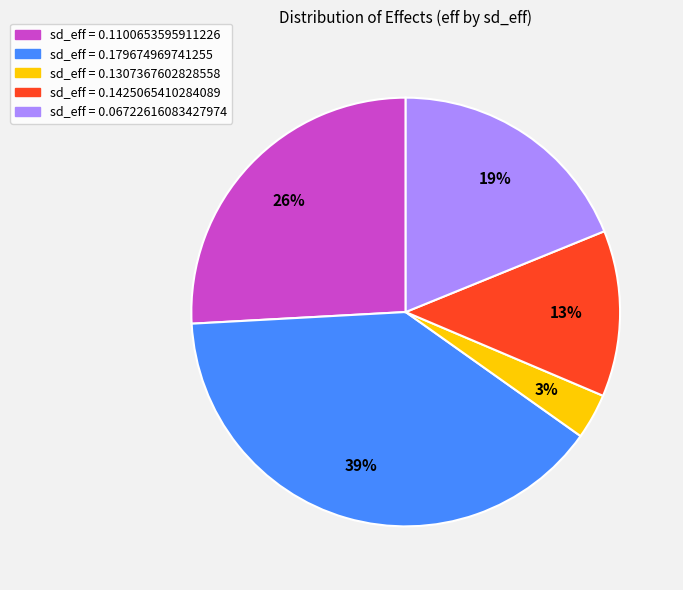

Which category has the smallest portion of the pie?

sd_eff = 0.1307367602828558